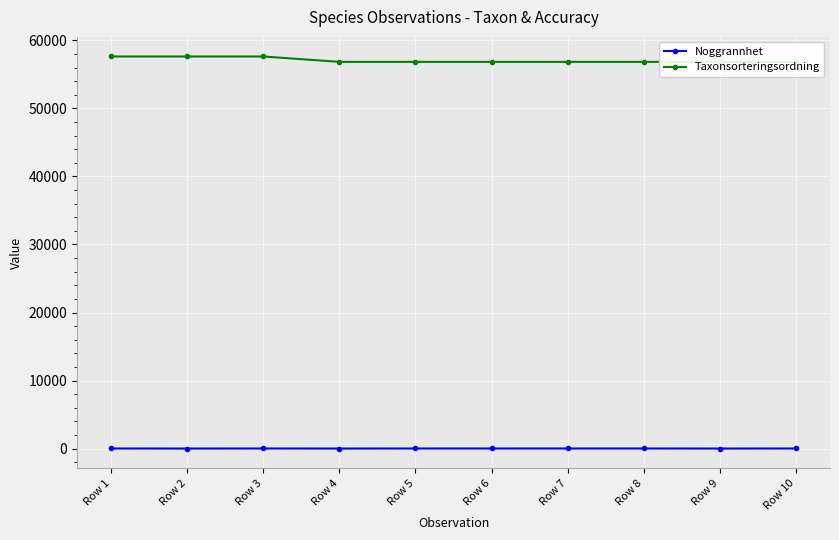

Reading left to right, transcribe all the data shown in this chart.

Noggrannhet: 10	5	10	5	10	10	10	10	5	10
Taxonsorteringsordning: 57632	57632	57632	56843	56843	56843	56843	56843	56843	56843